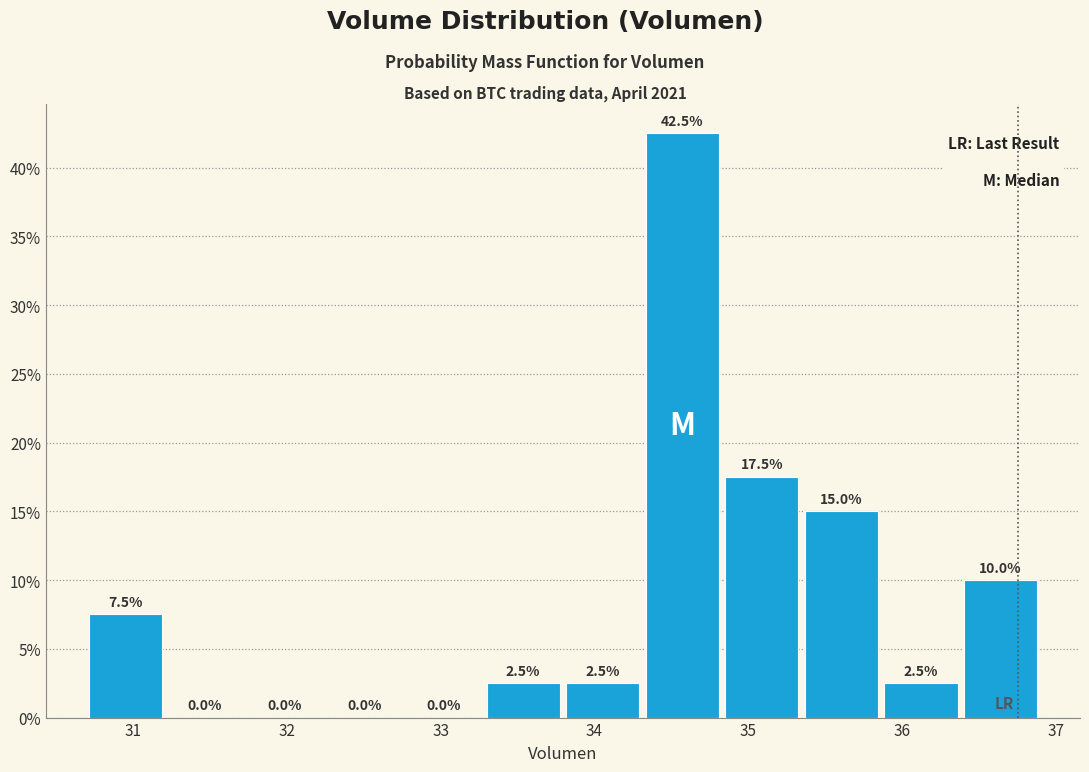

How tall is the bar that spans 33.8 to 34.3 on the x-axis? The bar edges are not printed on the chart, so give them approximately, as read against the axis.

2.5